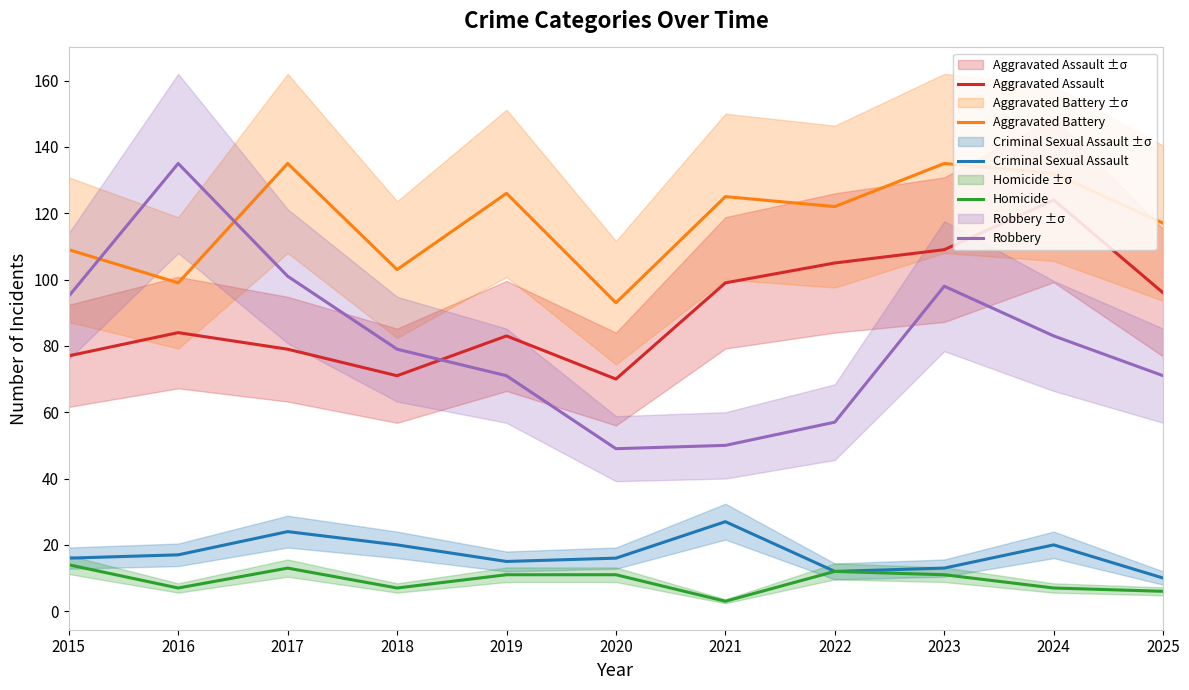

What is the sum of the Criminal Sexual Assault values at 2017 and 2020?

40